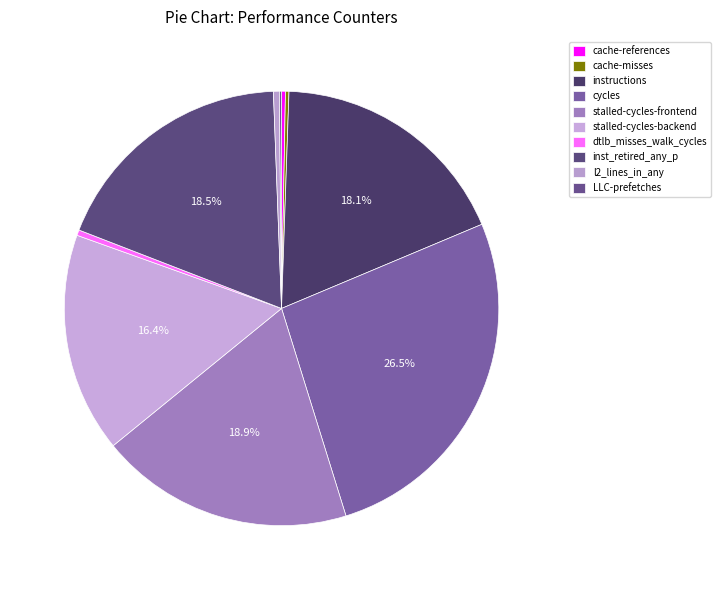

How many segments does this pie chart have?

10